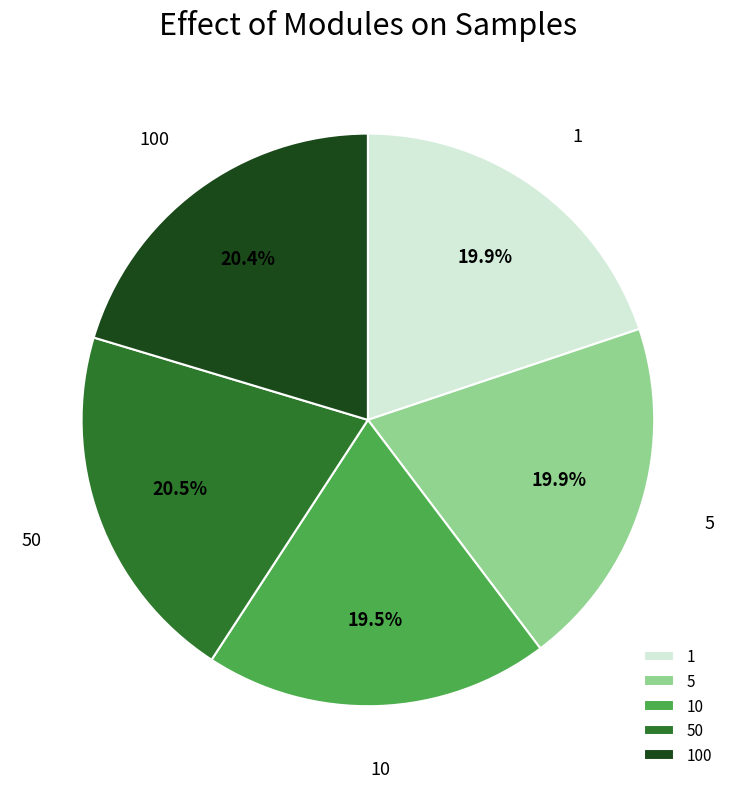

Count the number of slices in the pie.

5